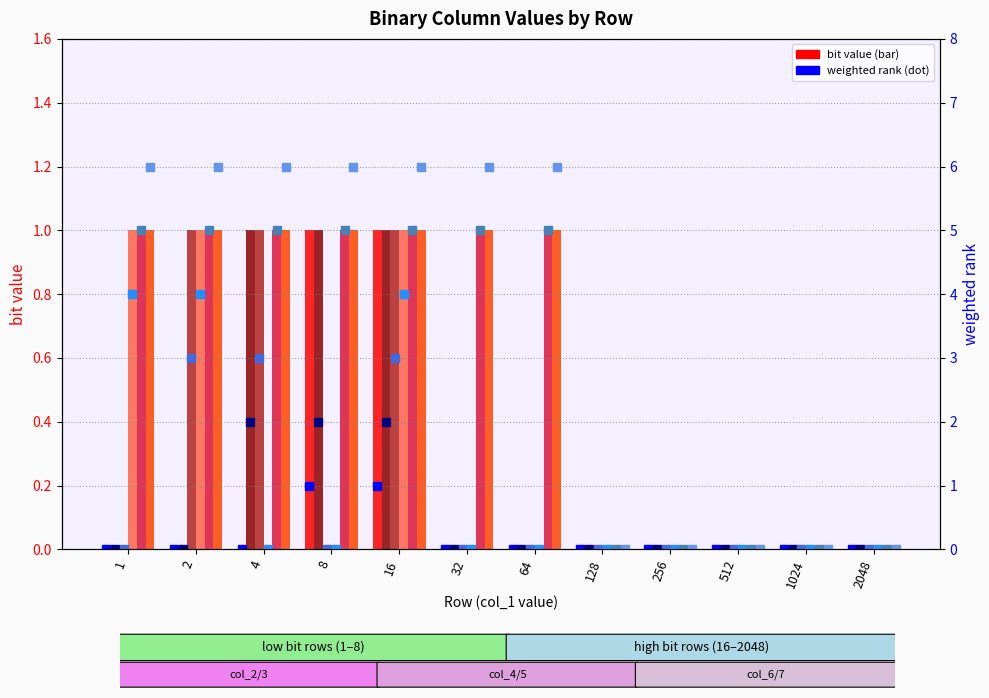

The value of col_3 at 128 is 0. True or false?

False